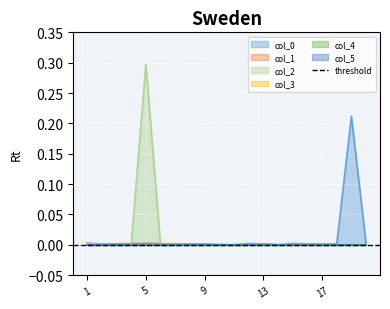

Is it true that col_2 equals 0.0 at 17?

True